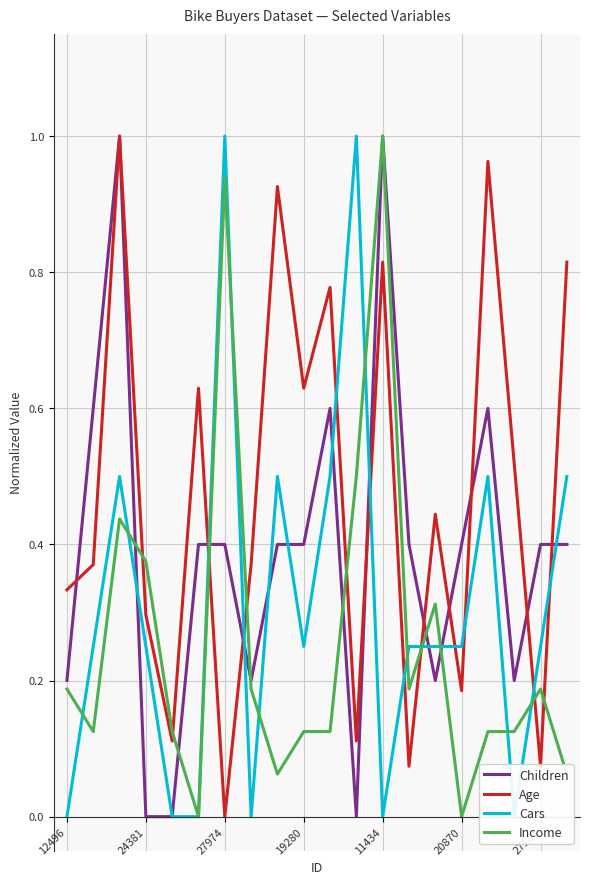

What is the total value across all series at 11?

1.6